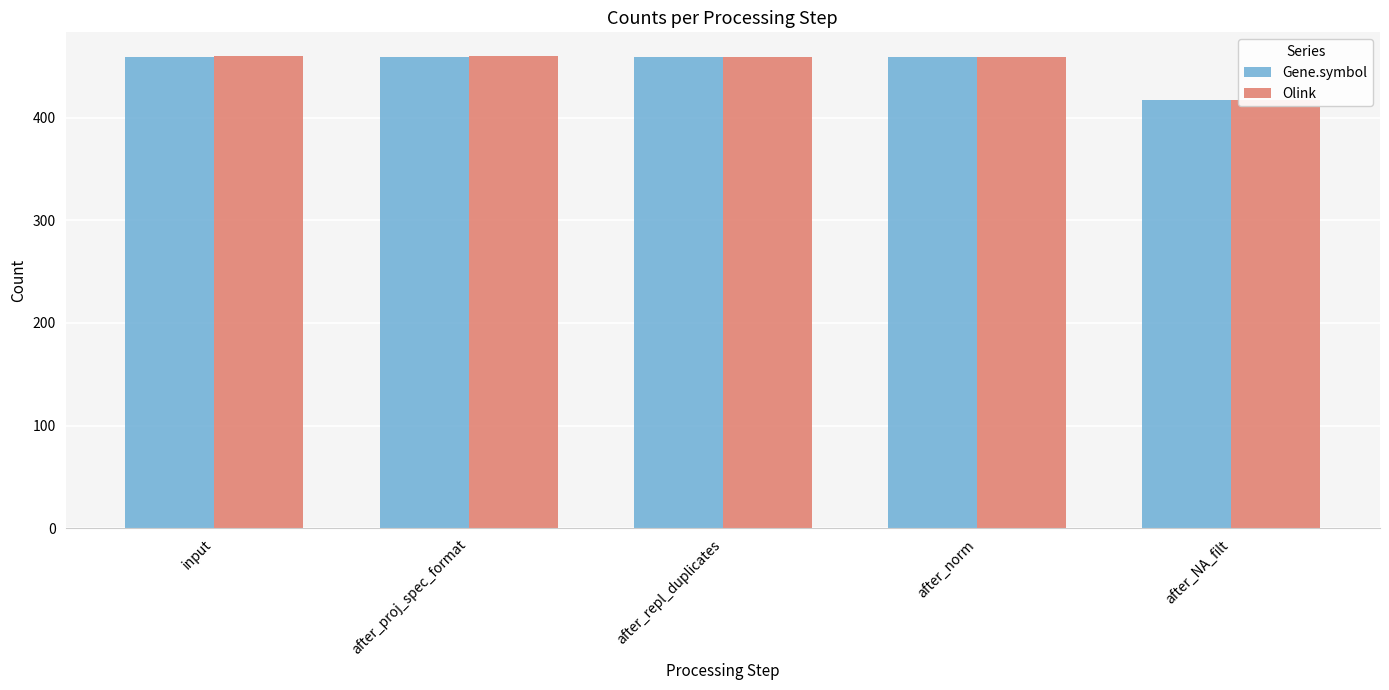

Read the Gene.symbol value at after_norm, to the nearest 5.

460